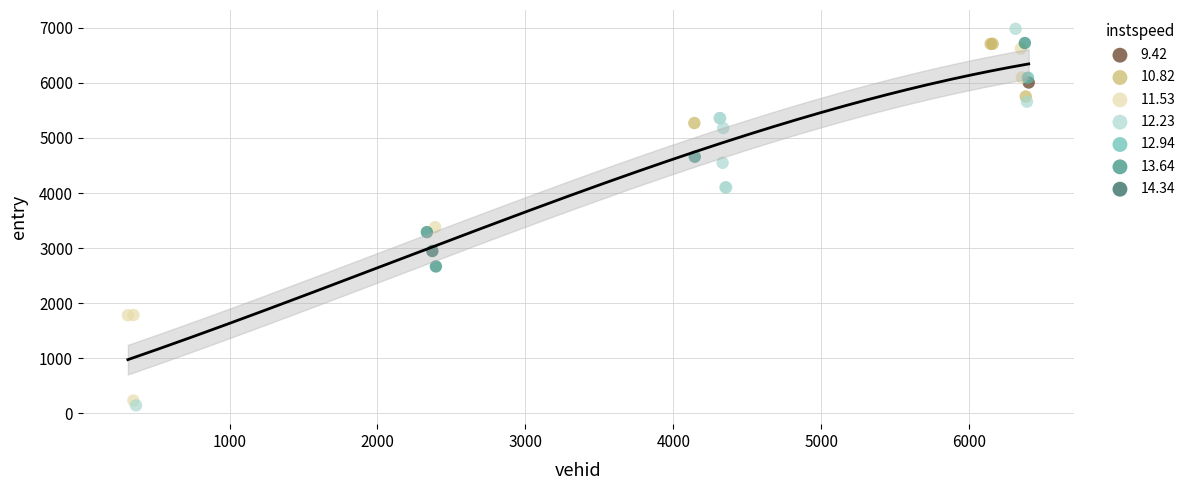

What are all the series names shown in the legend?

9.42, 10.82, 11.53, 12.23, 12.94, 13.64, 14.34